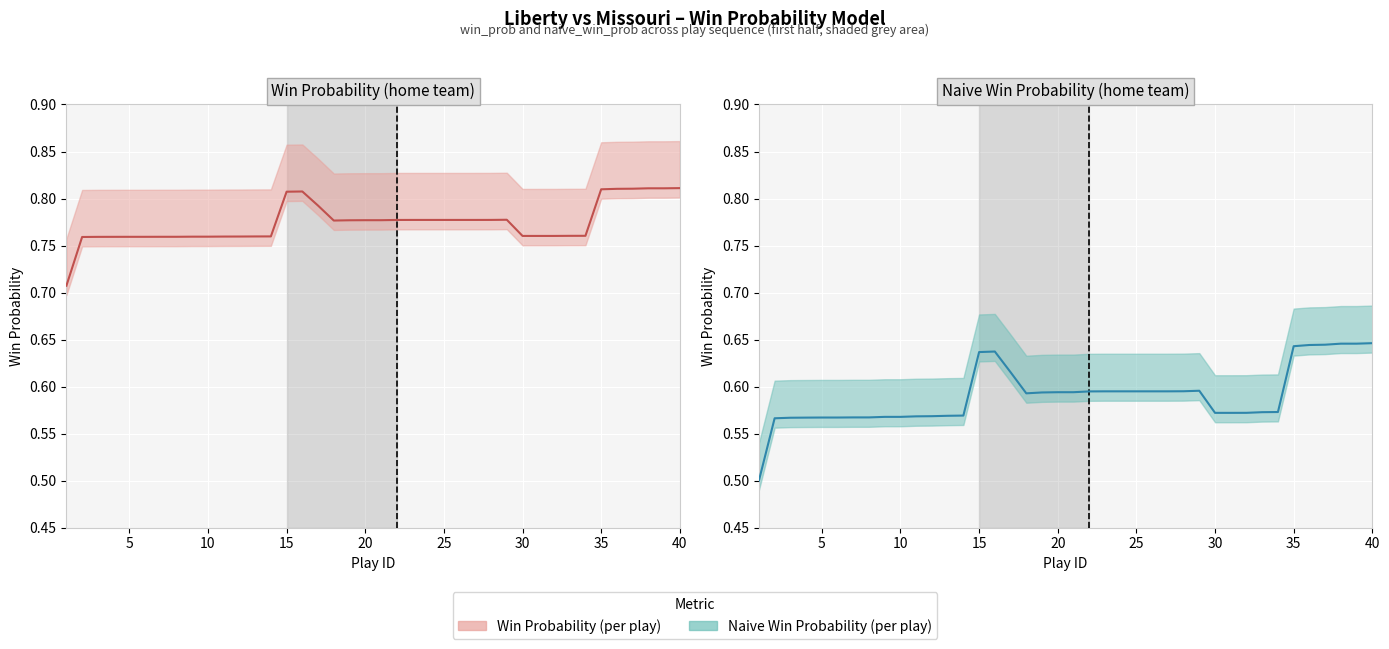

True or false: Win Prob and Naive Win Prob cross at least once.

False